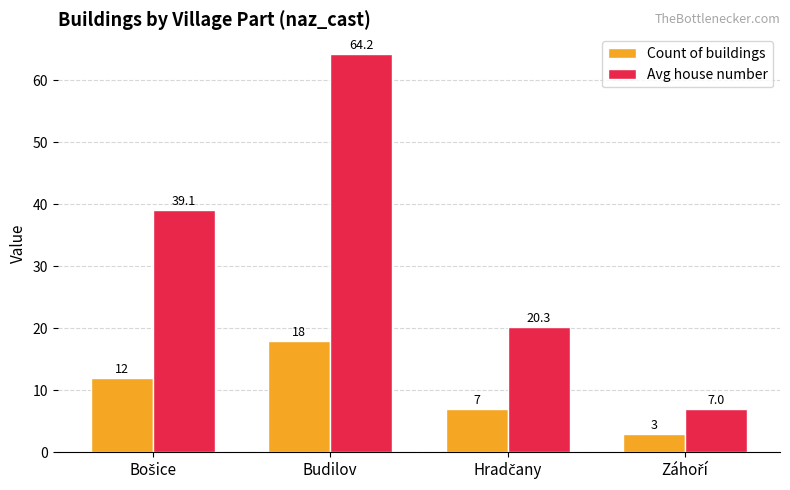

Which category has the highest value in the Avg house number series?

Budilov